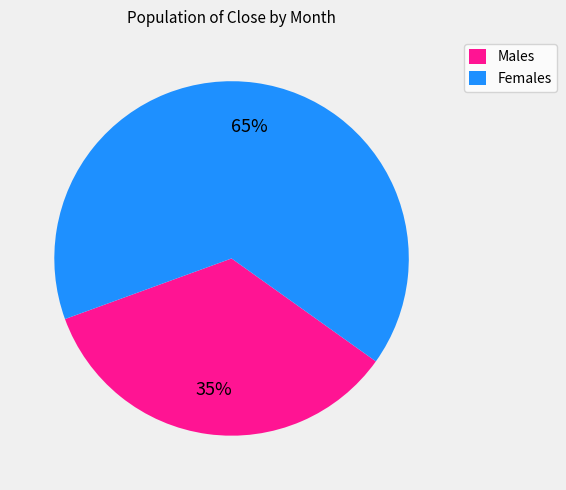

The Males slice represents 23% of the pie. True or false?

False